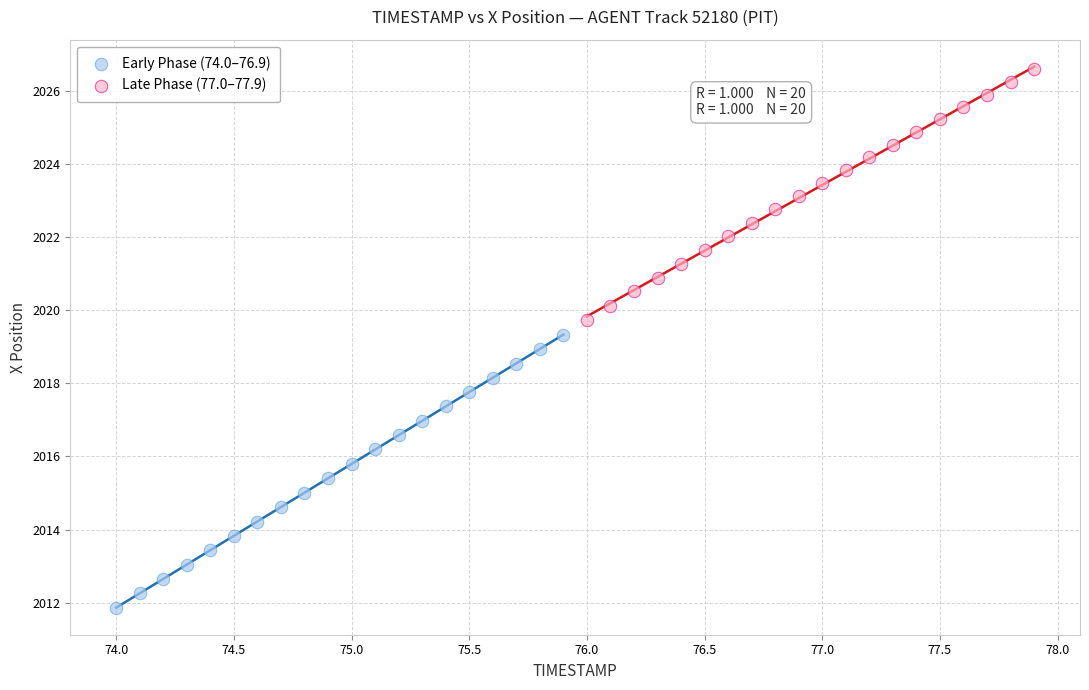

Which series reaches the minimum Y coordinate?

Early Phase (74.0–76.9)